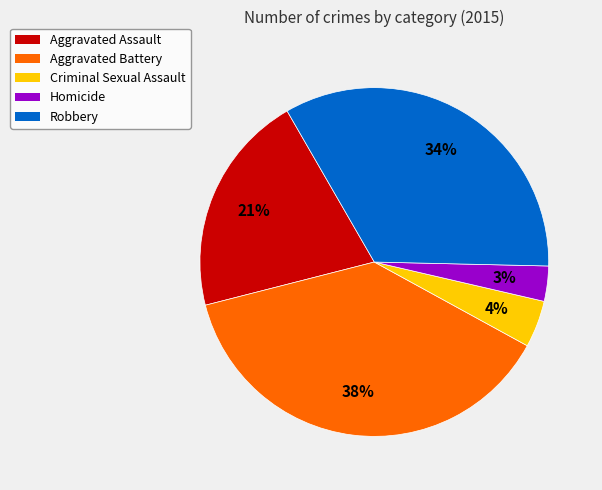

Does Aggravated Battery account for over 50% of the chart?

No